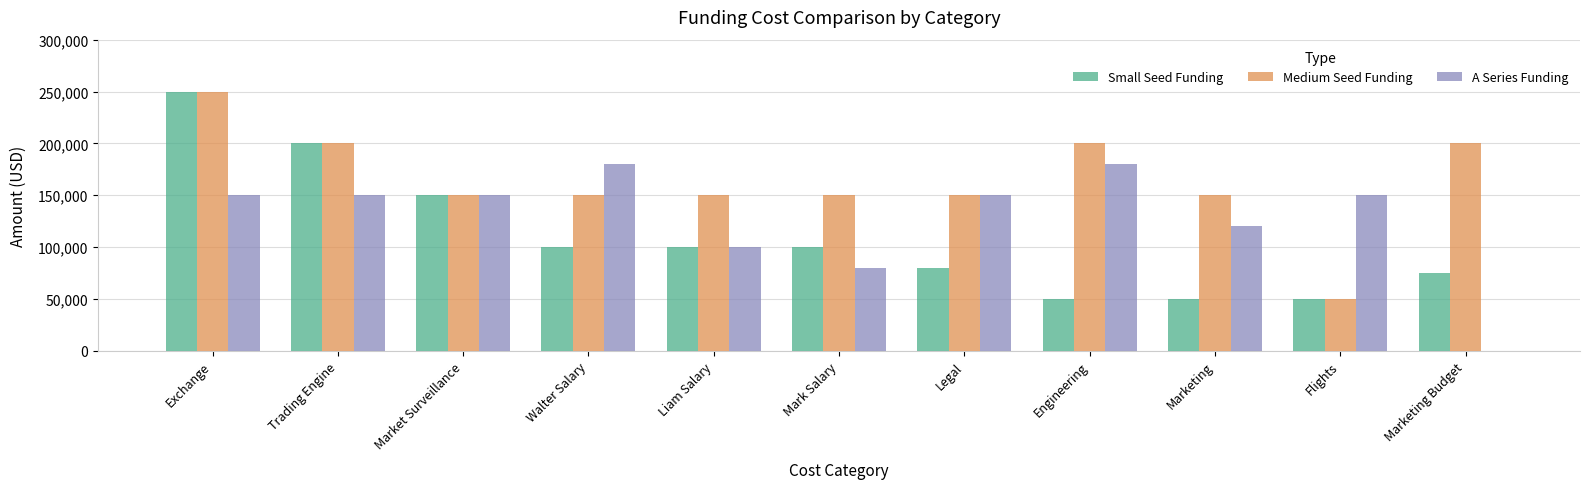

What is the sum of all Medium Seed Funding values?

1800000